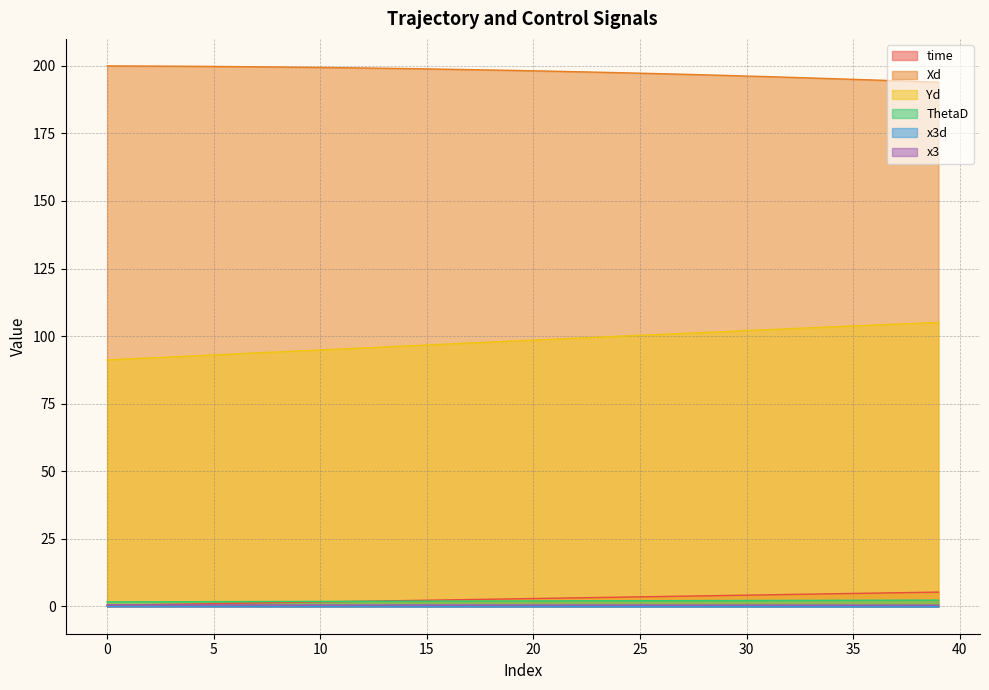

What is the value of the time point at the 13th from the left?

1.9